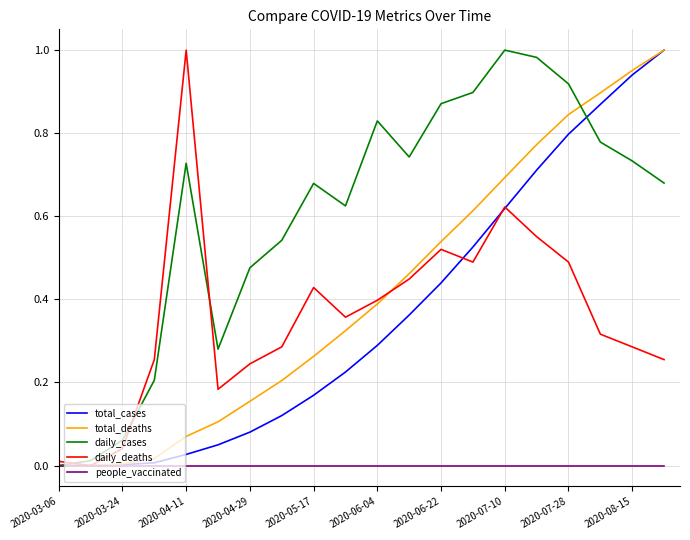

What are all the series names shown in the legend?

total_cases, total_deaths, daily_cases, daily_deaths, people_vaccinated